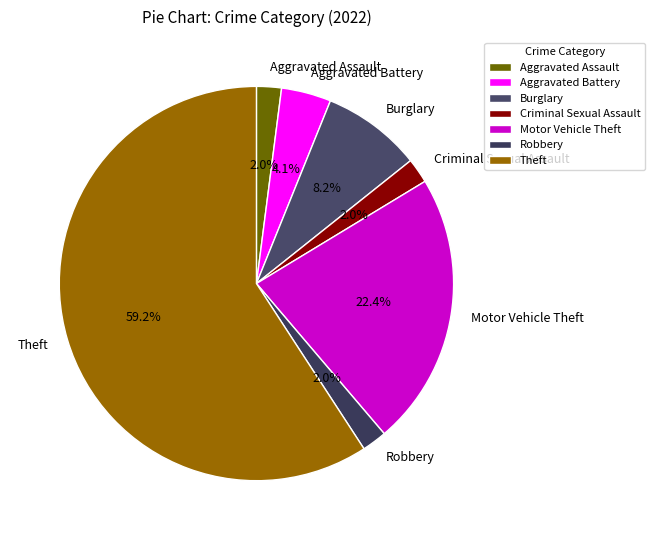

How much of the chart is everything except Criminal Sexual Assault?

98.0%